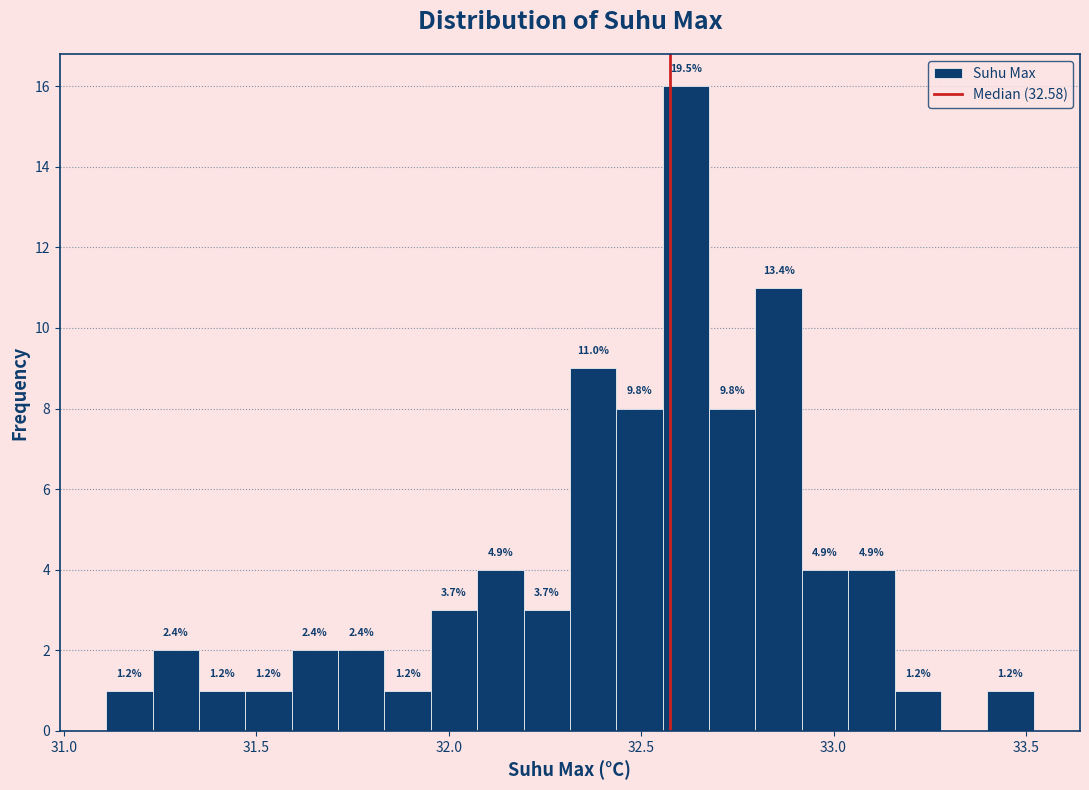

Read against the x-axis, roughly where is the centre of the tallest bar?

32.60